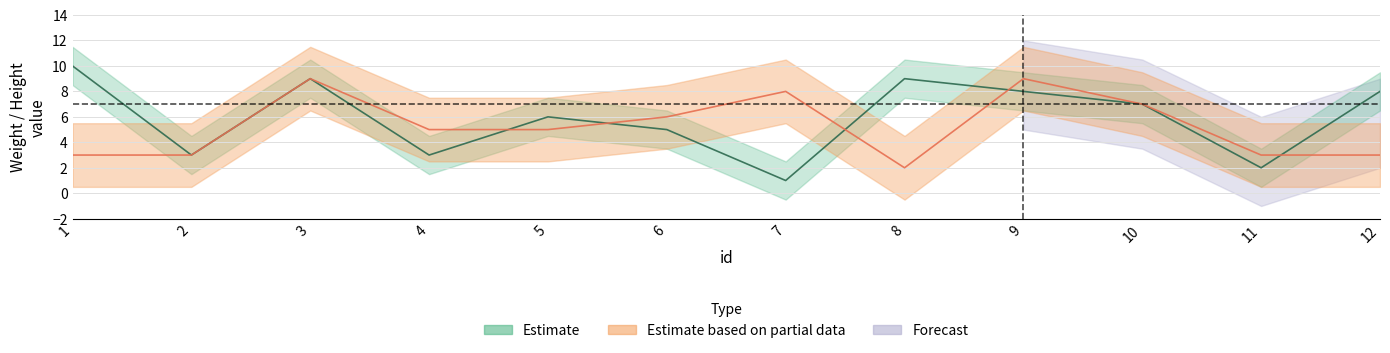

What is the difference between the maximum and minimum values in the weight series?

9